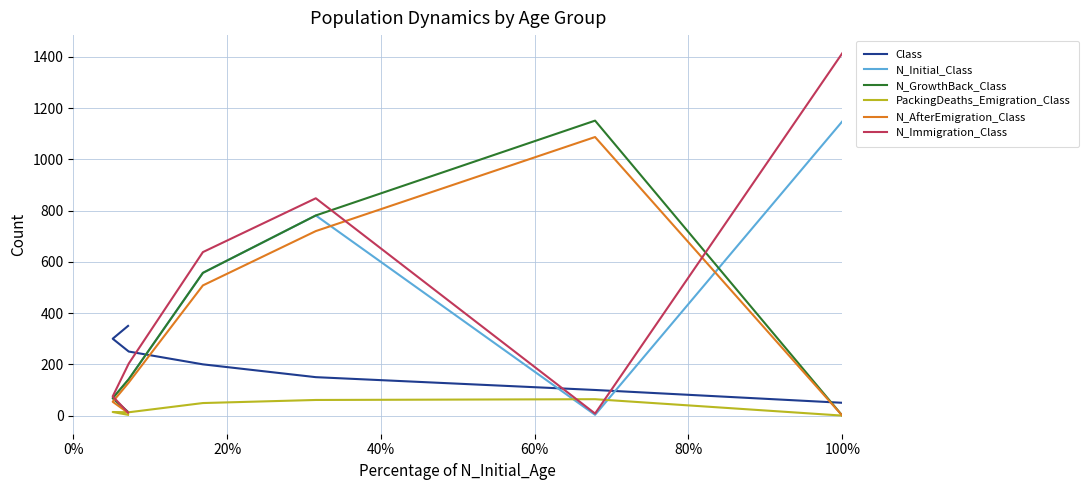

What are all the series names shown in the legend?

Class, N_Initial_Class, N_GrowthBack_Class, PackingDeaths_Emigration_Class, N_AfterEmigration_Class, N_Immigration_Class